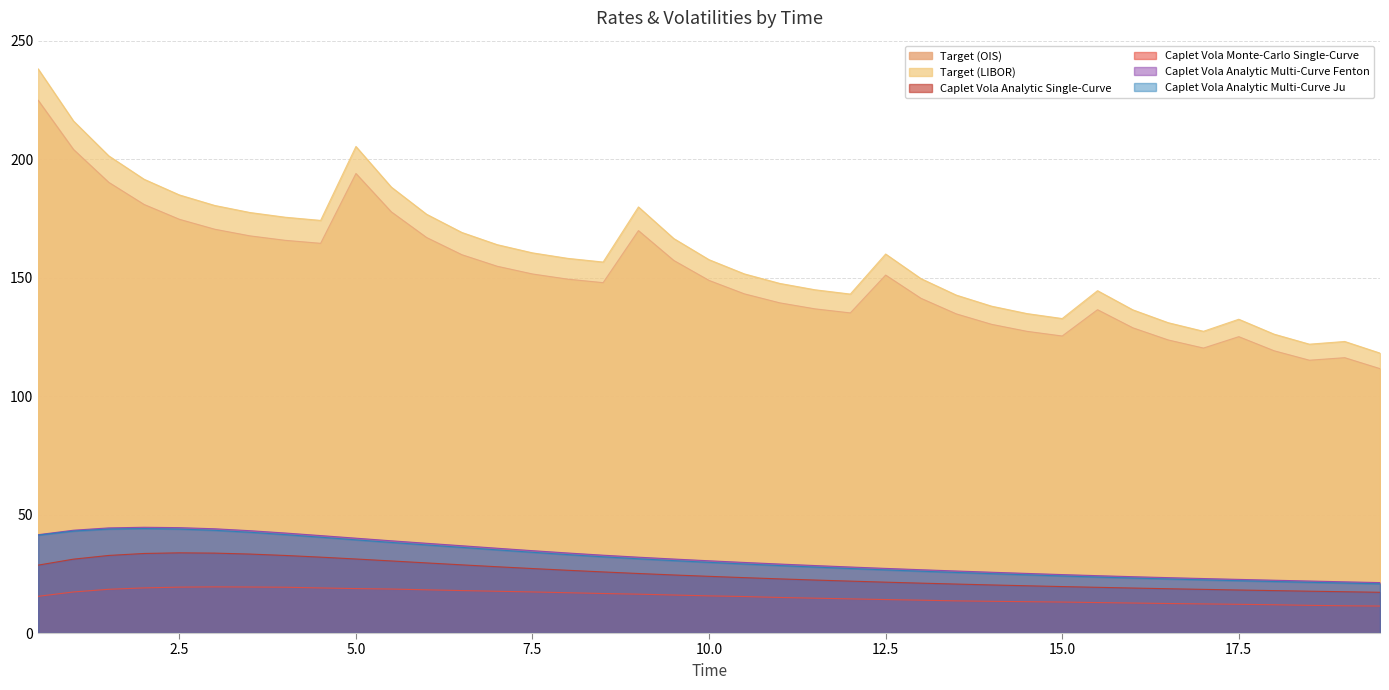

List the labels in order of Caplet Vola Analytic Multi-Curve Fenton value, largest first.

2.0, 2.5, 1.5, 3.0, 1.0, 3.5, 4.0, 0.5, 4.5, 5.0, 5.5, 6.0, 6.5, 7.0, 7.5, 8.0, 8.5, 9.0, 9.5, 10.0, 10.5, 11.0, 11.5, 12.0, 12.5, 13.0, 13.5, 14.0, 14.5, 15.0, 15.5, 16.0, 16.5, 17.0, 17.5, 18.0, 18.5, 19.0, 19.5